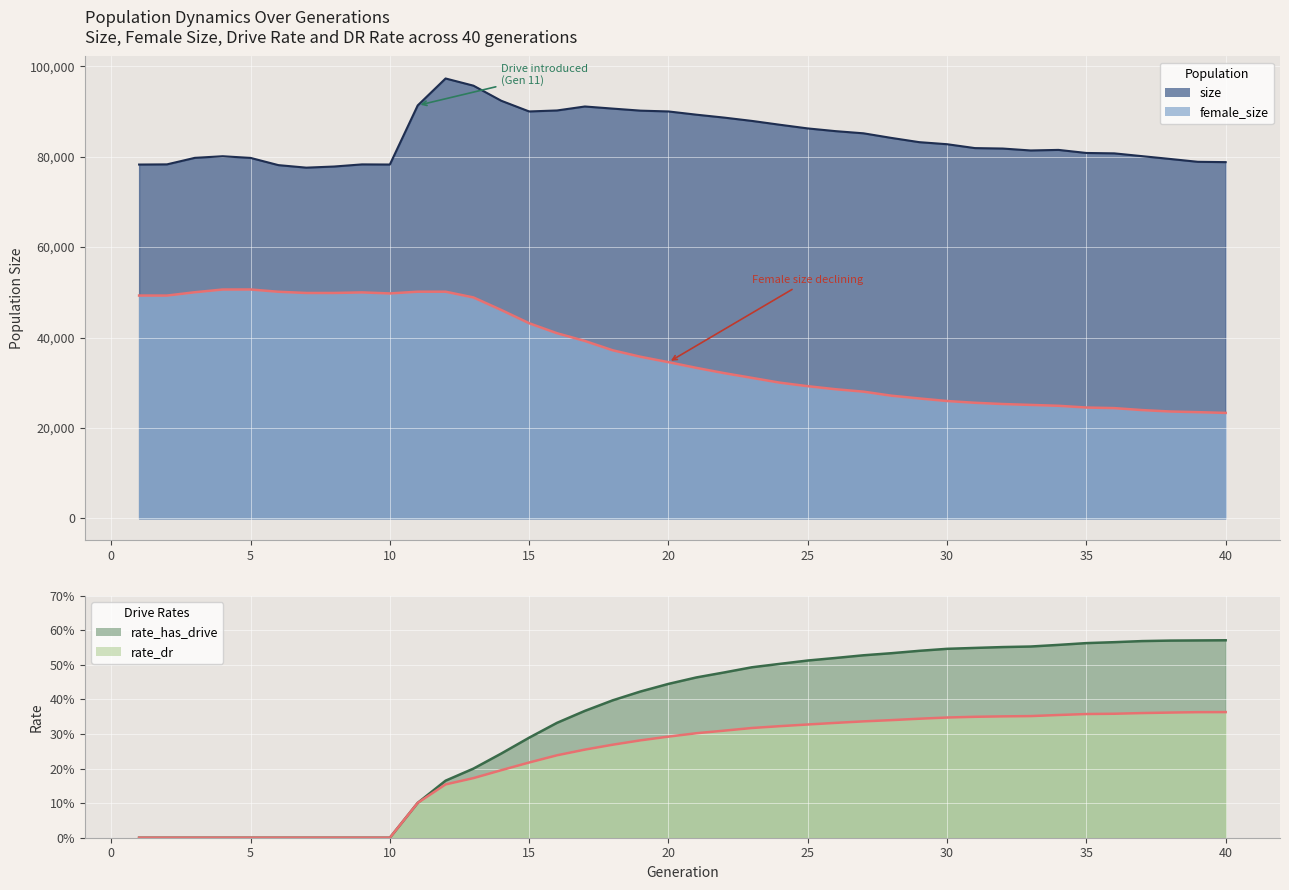

What is the spread (max minus min) of values at 17?

91104.7